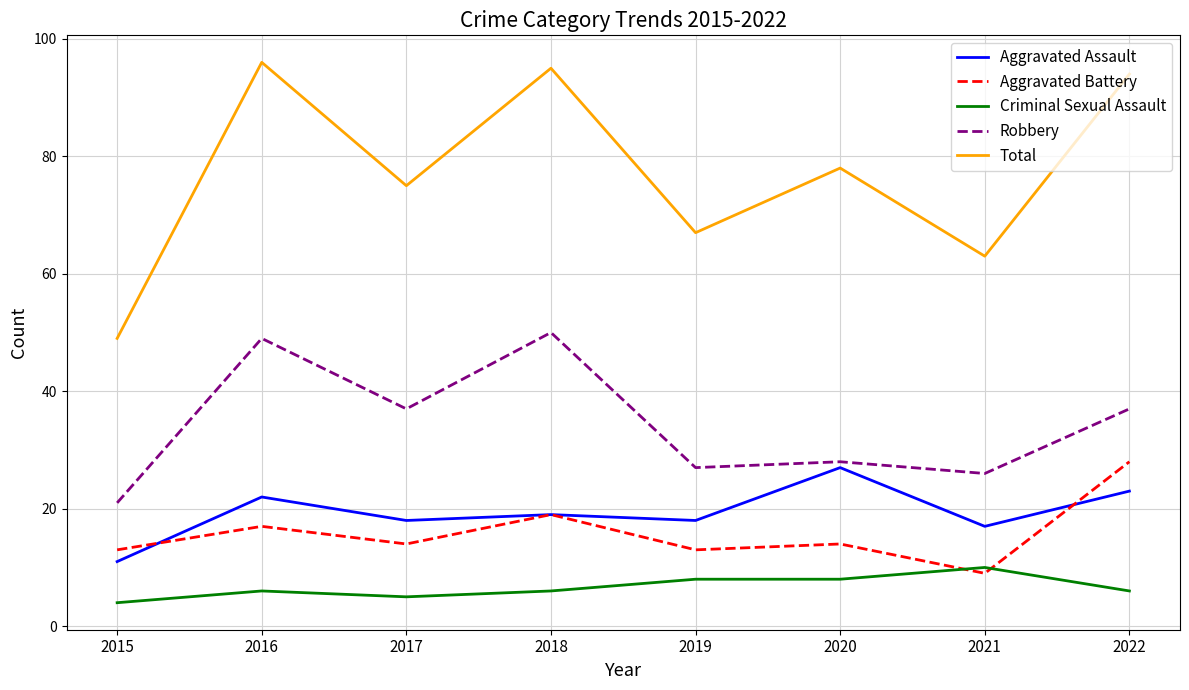

Reading left to right, list all the values displayed in this chart.

Aggravated Assault: 2015=11	2016=22	2017=18	2018=19	2019=18	2020=27	2021=17	2022=23
Aggravated Battery: 2015=13	2016=17	2017=14	2018=19	2019=13	2020=14	2021=9	2022=28
Criminal Sexual Assault: 2015=4	2016=6	2017=5	2018=6	2019=8	2020=8	2021=10	2022=6
Robbery: 2015=21	2016=49	2017=37	2018=50	2019=27	2020=28	2021=26	2022=37
Total: 2015=49	2016=96	2017=75	2018=95	2019=67	2020=78	2021=63	2022=94